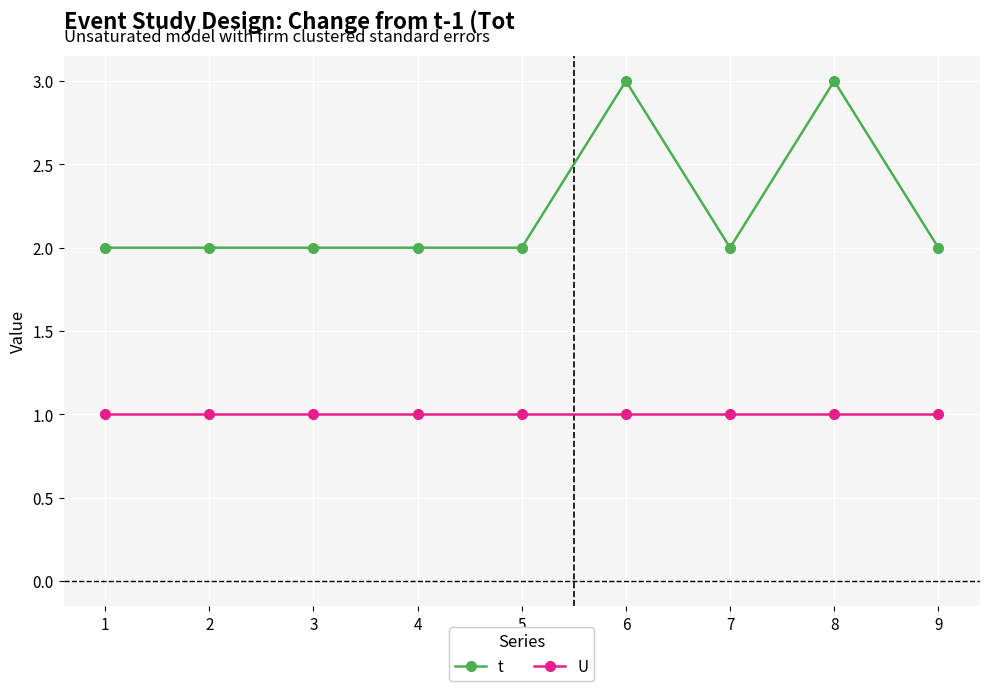

True or false: U and t cross at least once.

False